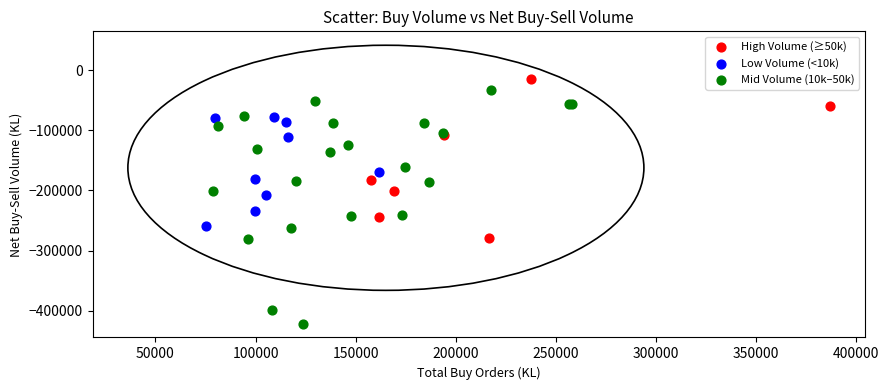

Which series reaches the minimum Y coordinate?

Mid Volume (10k–50k)